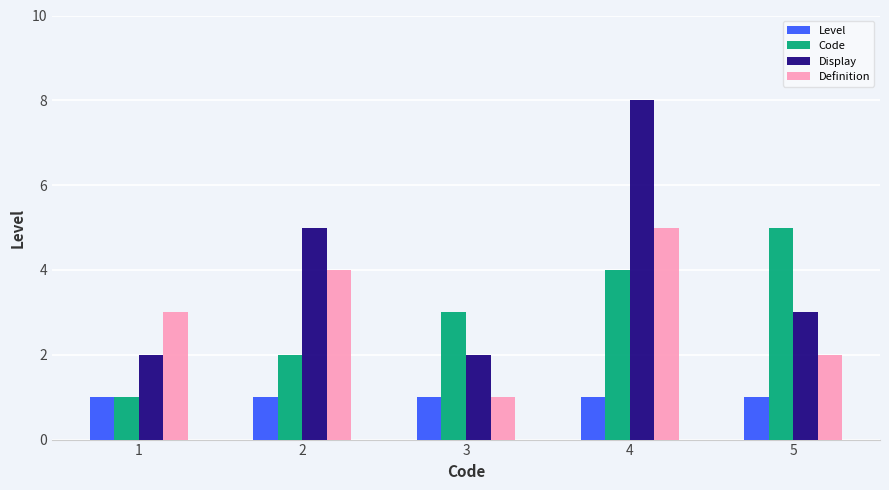

Which label corresponds to the largest value in the chart?

4